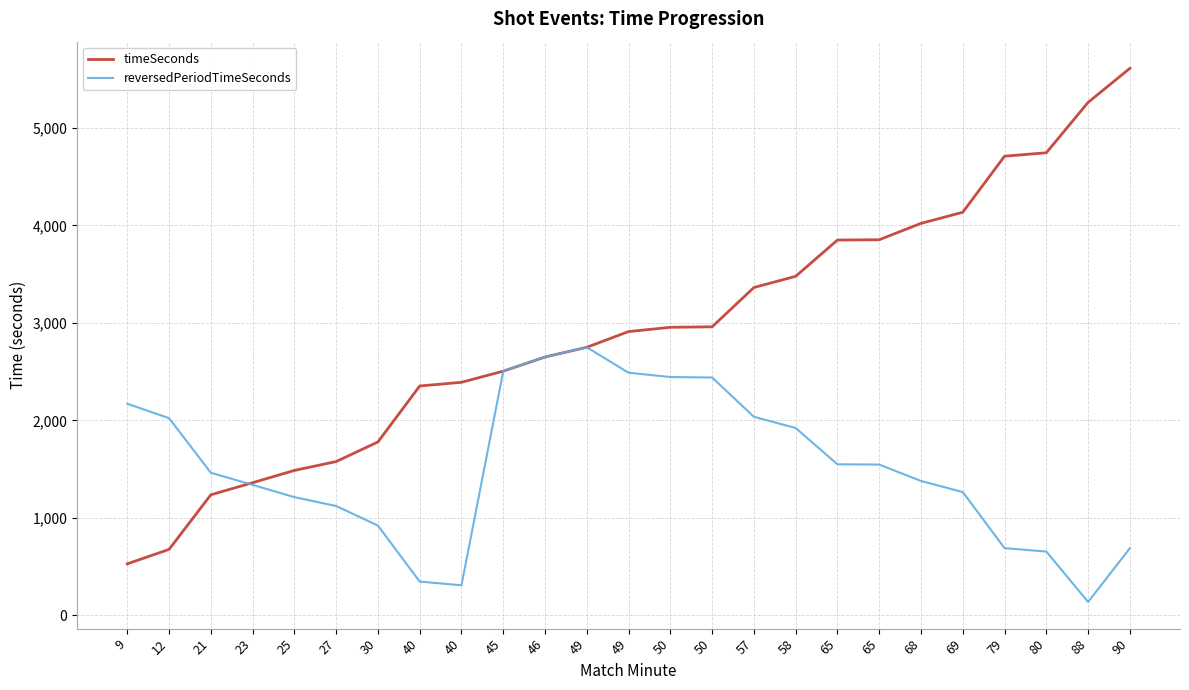

At which label is timeSeconds closest to 3070?

50